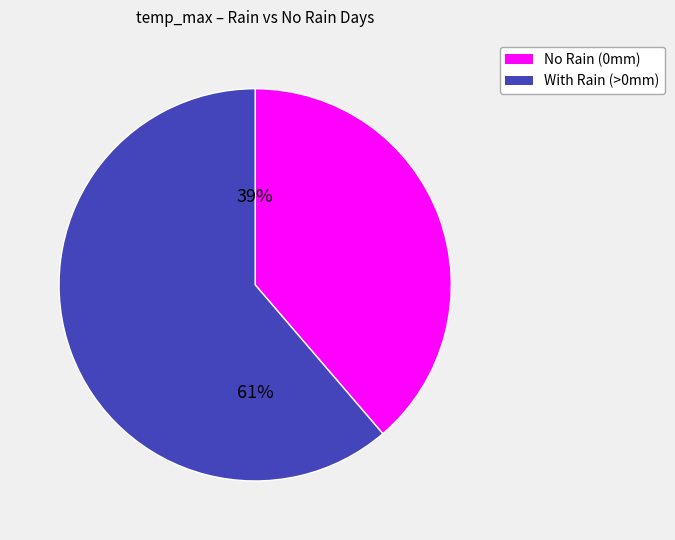

To the nearest percent, what is the average slice percentage?

50%